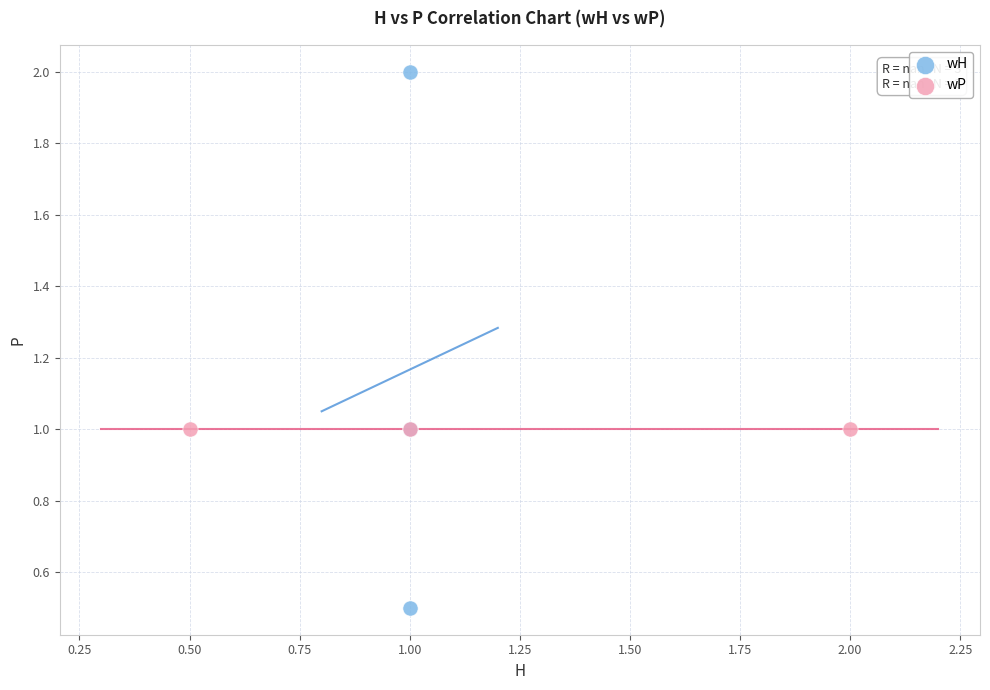

Which series contains the highest Y value?

wH